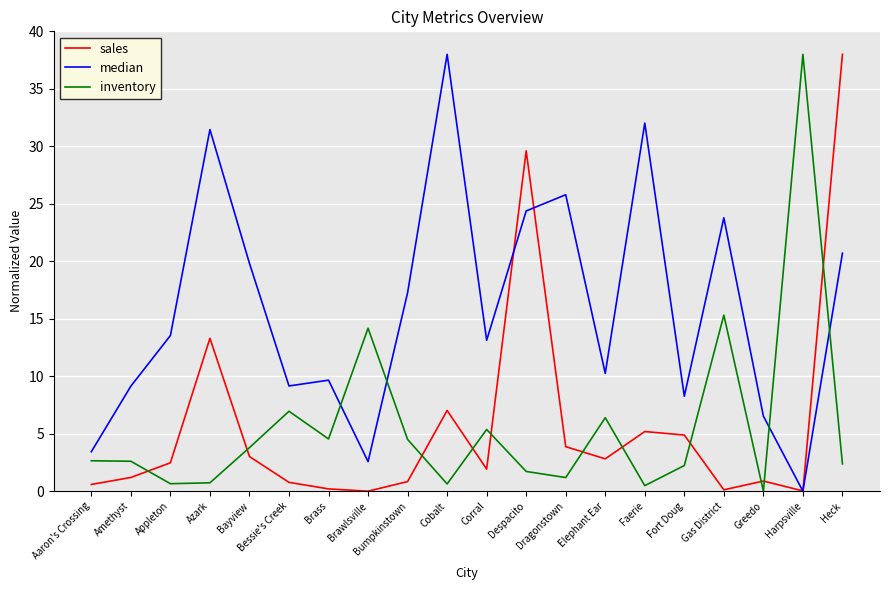

True or false: sales has a value of 5.2 at Faerie.

True